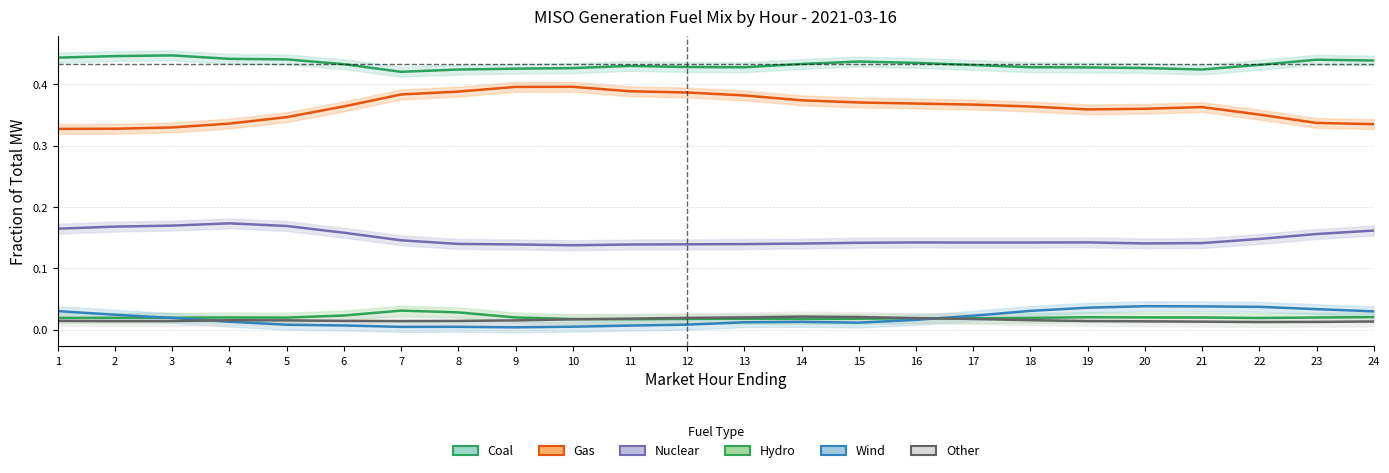

What is the maximum value for Nuclear?

0.2